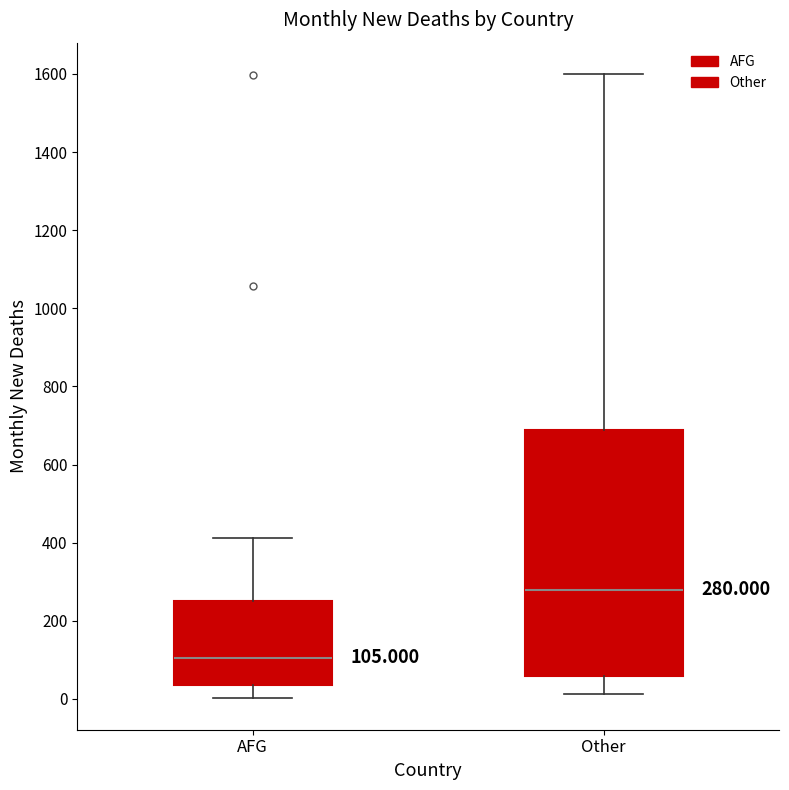

Comparing the boxes themselves (not the whiskers), which one is the tallest?

Other